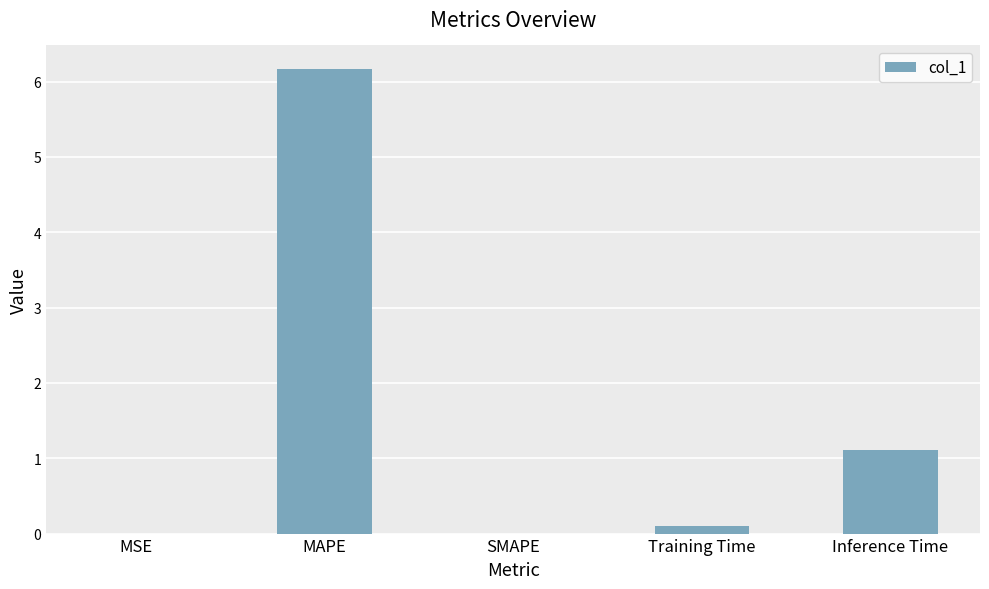

At which category does the chart reach its peak across all series?

MAPE